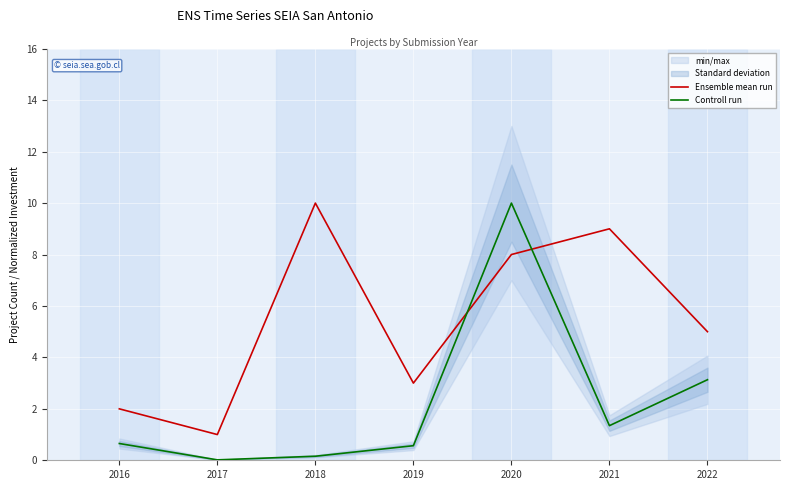

Does the chart display data point markers on the line(s)?

No